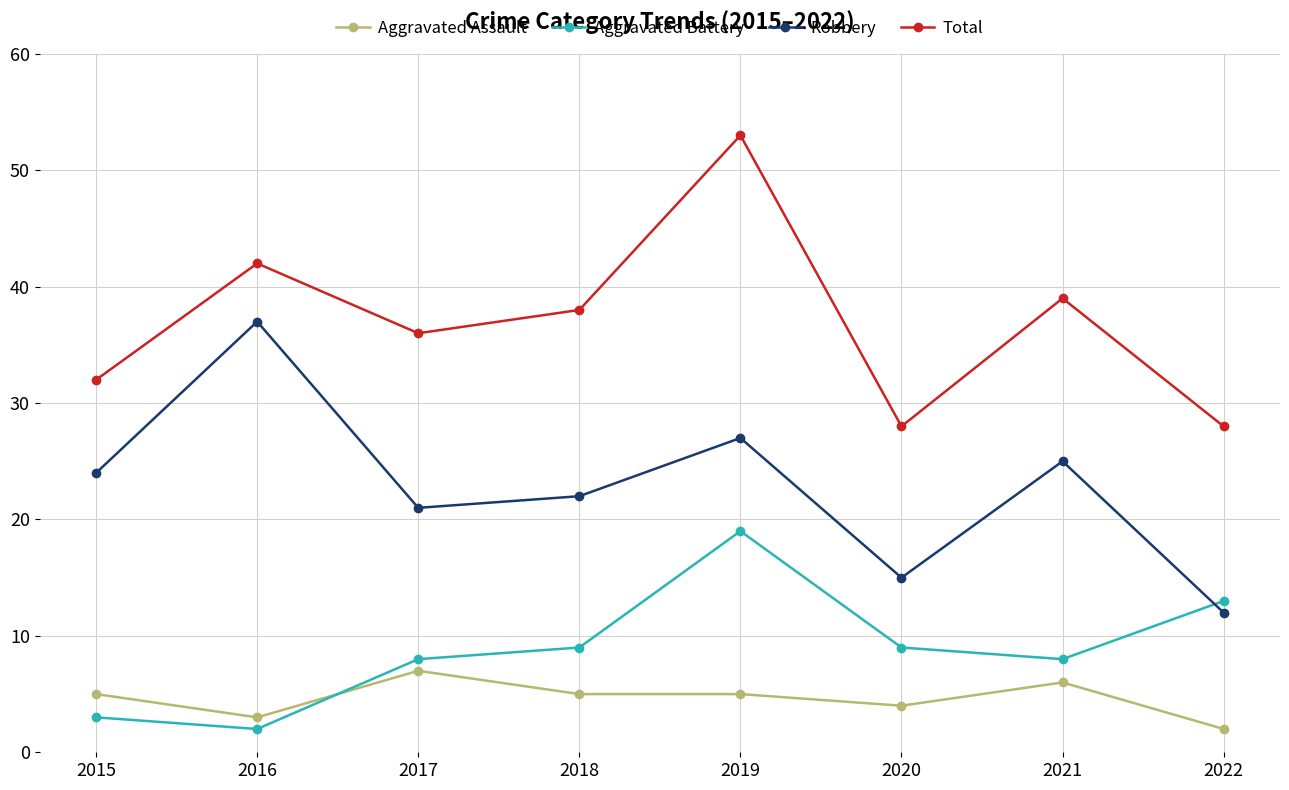

The Aggravated Battery series shows 8 at 2021. True or false?

True